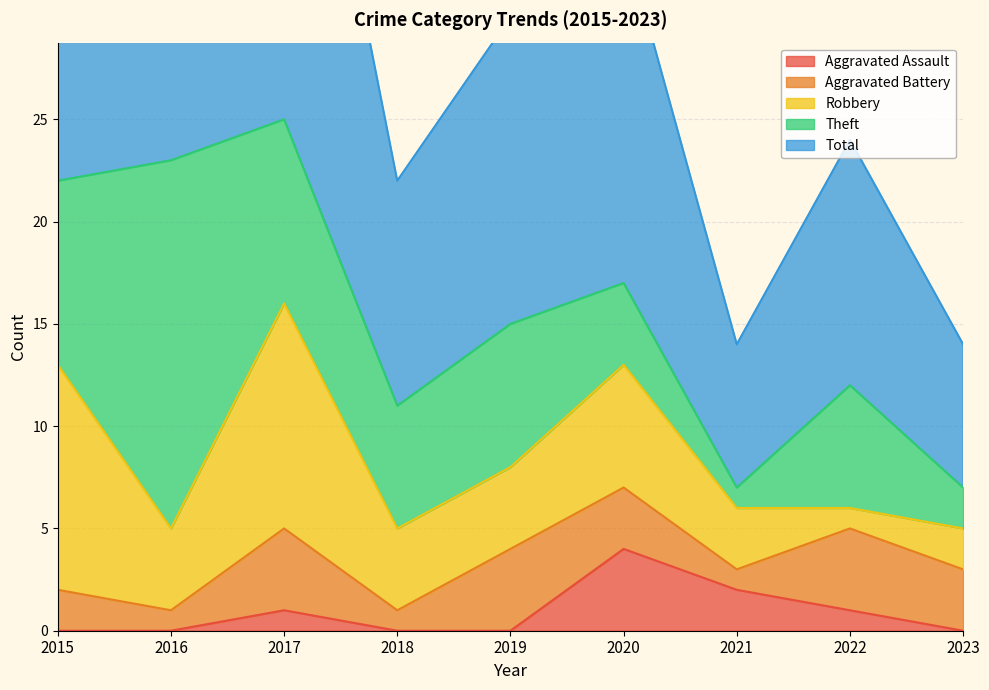

What are all the series names shown in the legend?

Aggravated Assault, Aggravated Battery, Robbery, Theft, Total